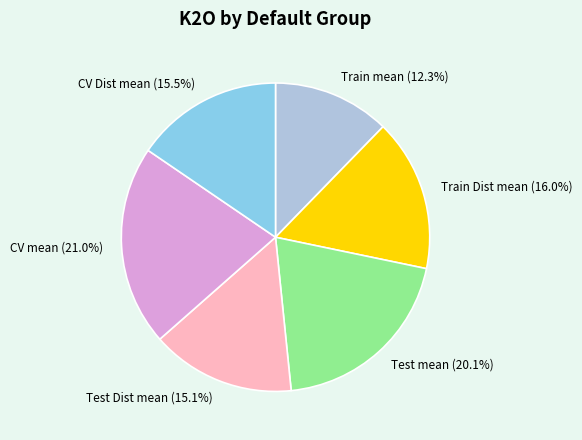

How much of the chart is everything except Test mean (20.1%)?

79.9%